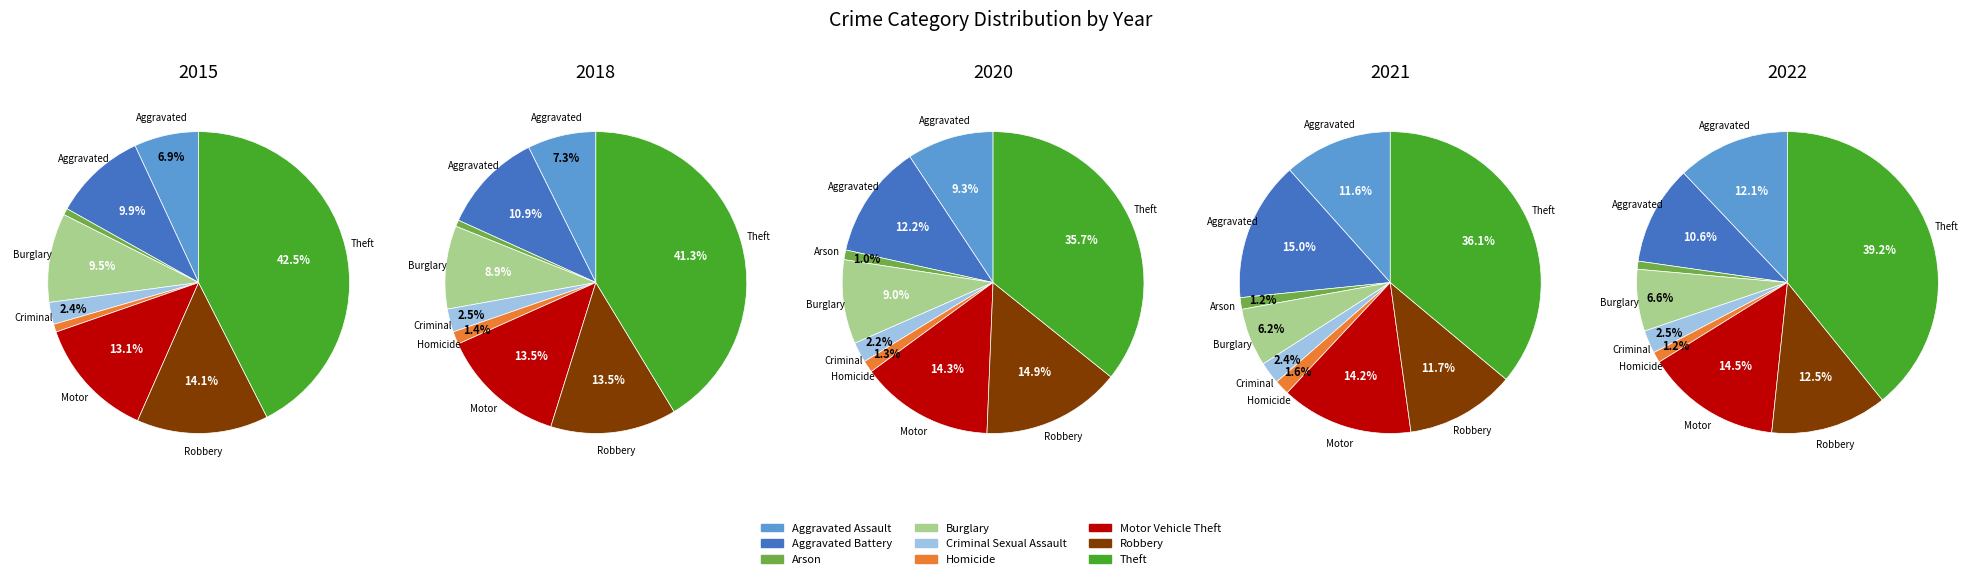

Does any single category account for the majority?

No